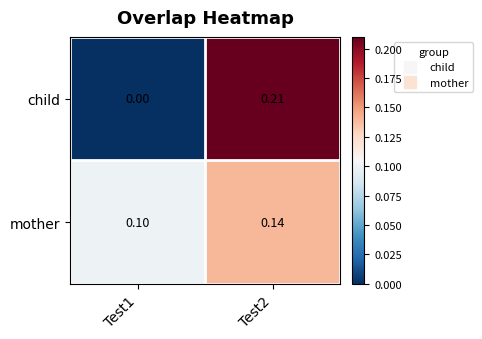

Which series changed the most between Test1 and Test2?

child